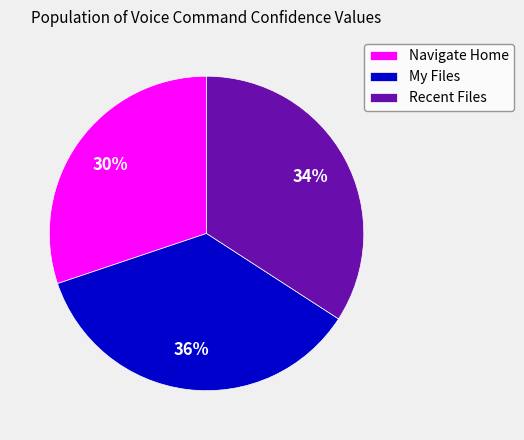

Rank the categories by value from highest to lowest.

My Files, Recent Files, Navigate Home